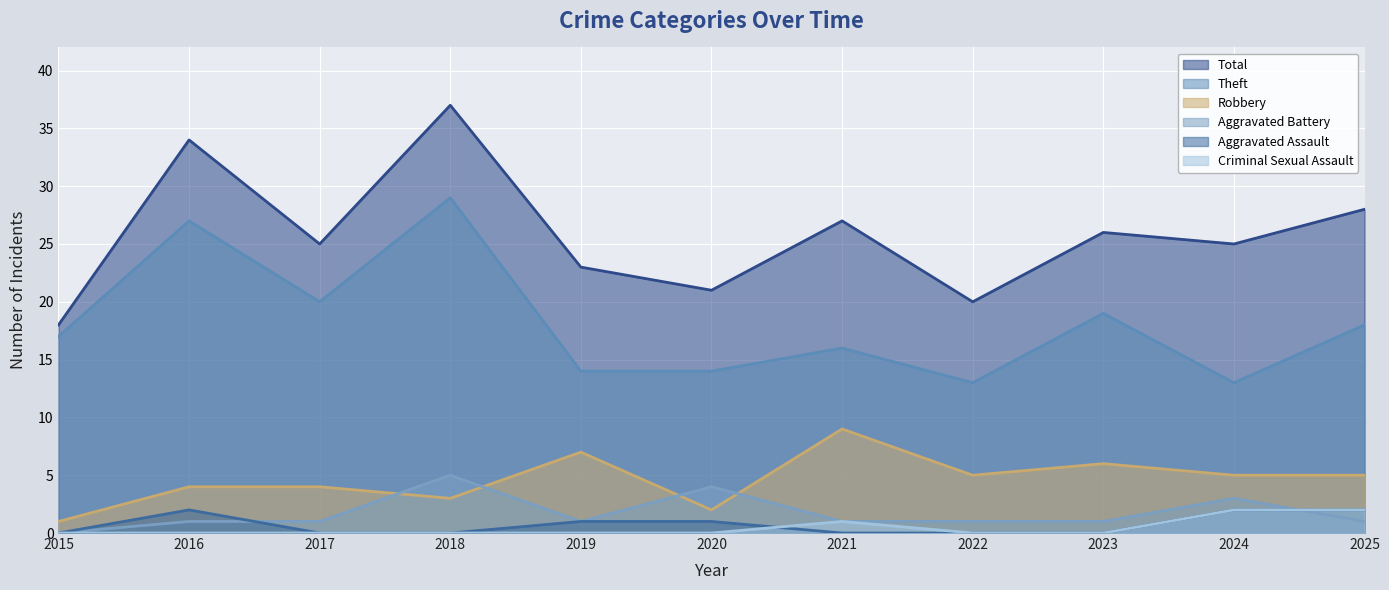

Reading left to right, list all the values displayed in this chart.

Total: 2015=18	2016=34	2017=25	2018=37	2019=23	2020=21	2021=27	2022=20	2023=26	2024=25	2025=28
Theft: 2015=17	2016=27	2017=20	2018=29	2019=14	2020=14	2021=16	2022=13	2023=19	2024=13	2025=18
Robbery: 2015=1	2016=4	2017=4	2018=3	2019=7	2020=2	2021=9	2022=5	2023=6	2024=5	2025=5
Aggravated Battery: 2015=0	2016=1	2017=1	2018=5	2019=1	2020=4	2021=1	2022=1	2023=1	2024=3	2025=1
Aggravated Assault: 2015=0	2016=2	2017=0	2018=0	2019=1	2020=1	2021=0	2022=0	2023=0	2024=2	2025=2
Criminal Sexual Assault: 2015=0	2016=0	2017=0	2018=0	2019=0	2020=0	2021=1	2022=0	2023=0	2024=2	2025=2